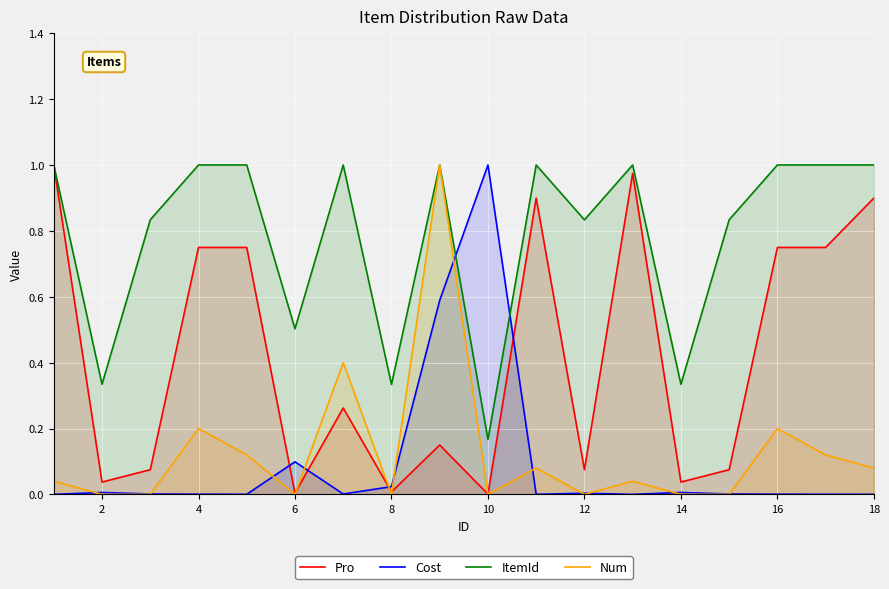

The Cost series shows 0.0 at 2. True or false?

True